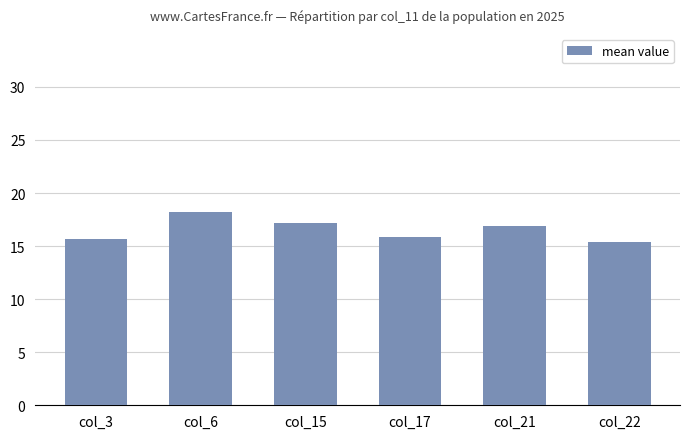

Are the bars horizontal?

No